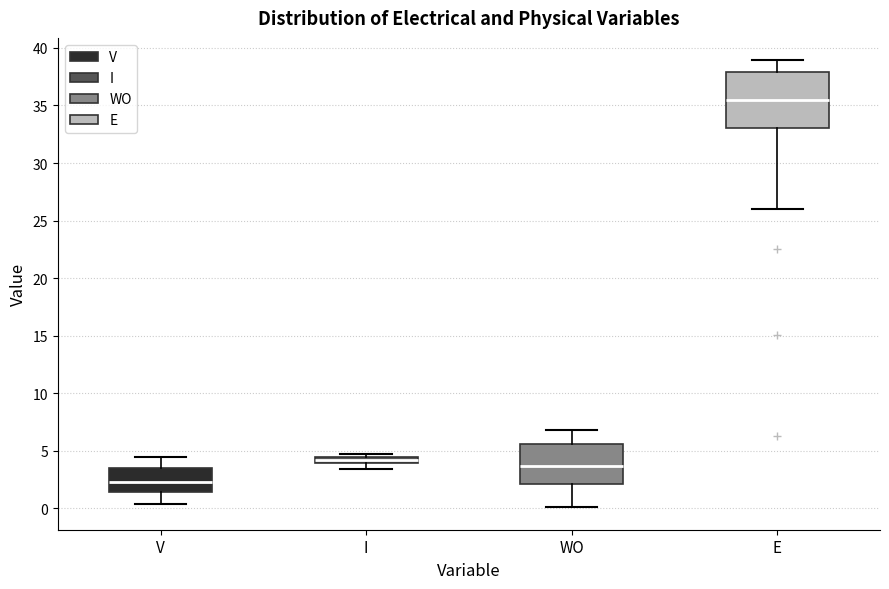

Where does the upper whisker of the box for WO end on the y-axis? The values are not printed on the chart, so give them approximately, as read against the axis.

7.0